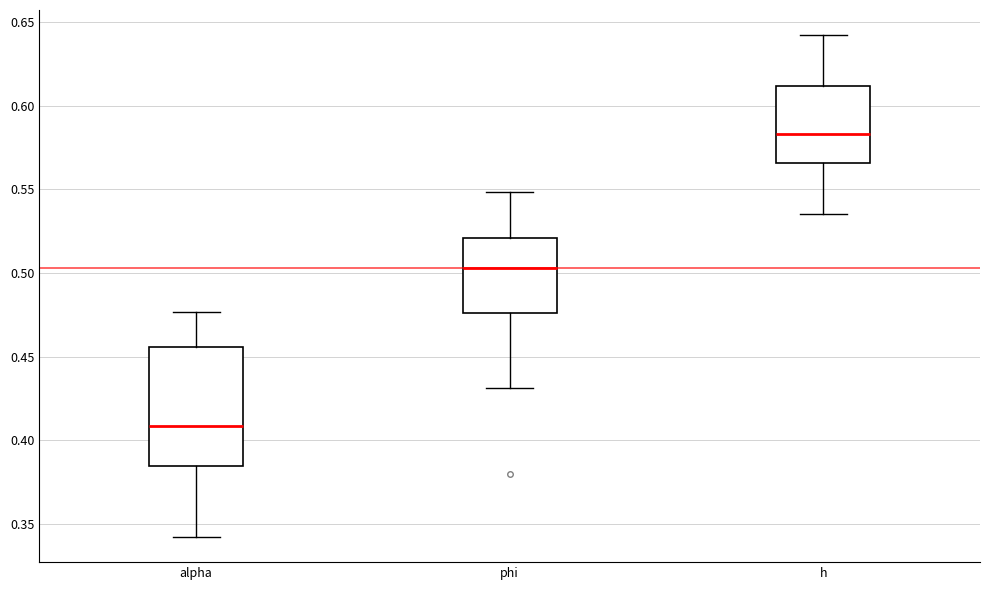

Comparing the boxes themselves (not the whiskers), which one is the tallest?

alpha